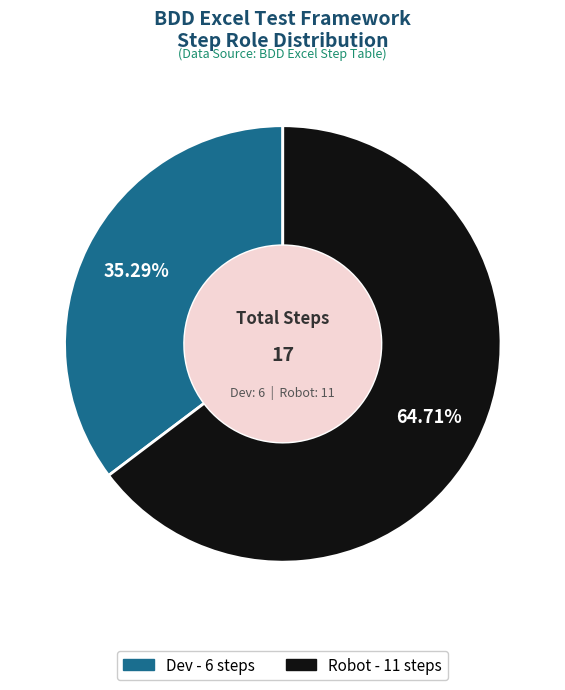

Which slice is the smallest?

Dev